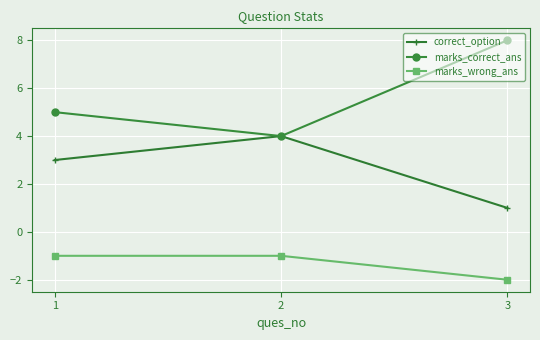

Reading left to right, transcribe all the data shown in this chart.

correct_option: 3	4	1
marks_correct_ans: 5	4	8
marks_wrong_ans: -1	-1	-2